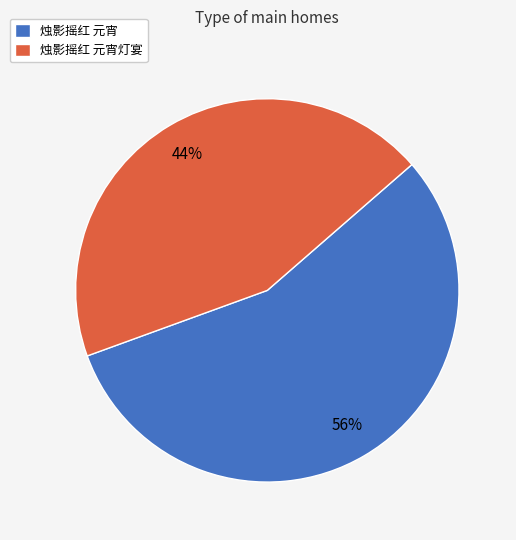

Between 烛影摇红 元宵灯宴 and 烛影摇红 元宵, which is larger?

烛影摇红 元宵